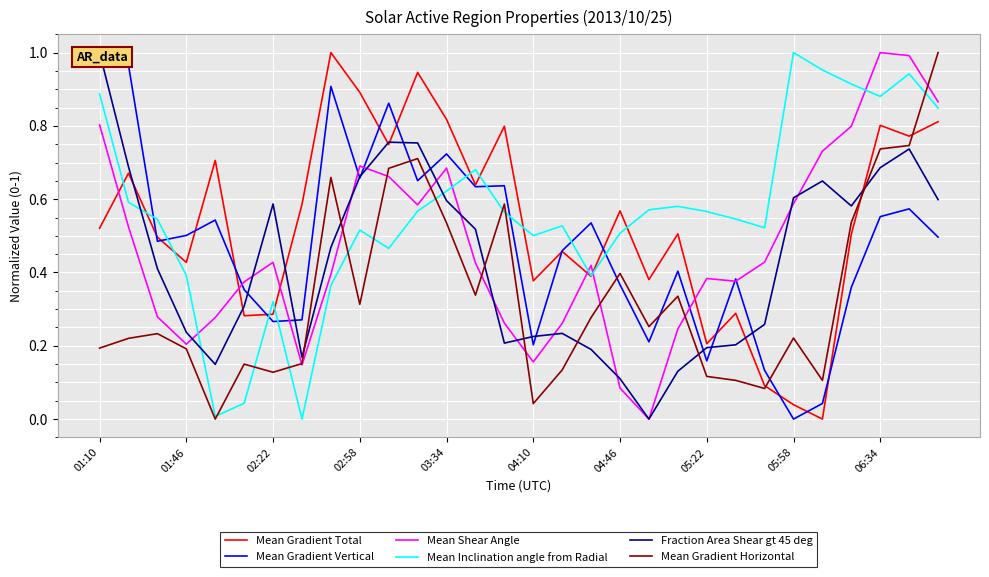

Is it true that Mean Gradient Horizontal equals 1.2 at 06:34?

False